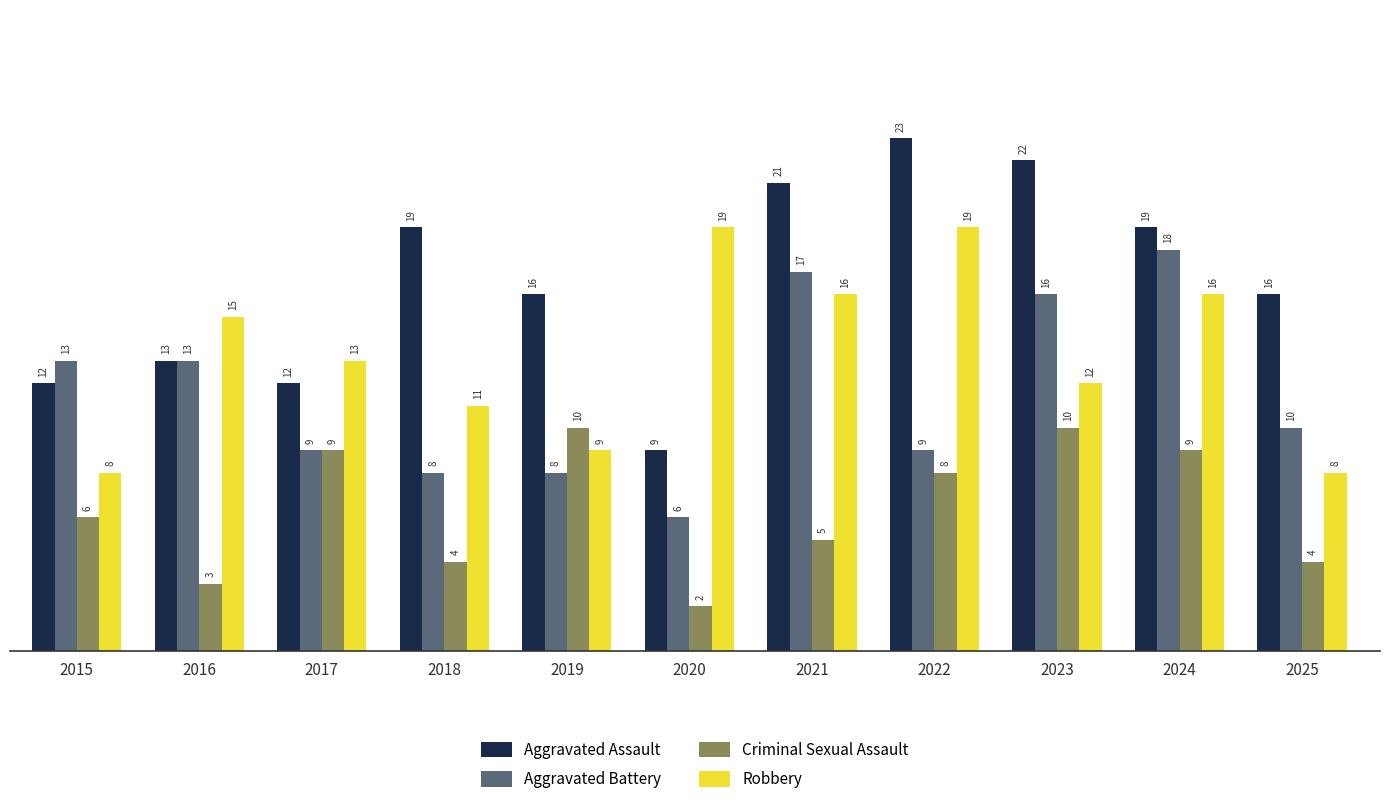

Count the number of data series in this chart.

4